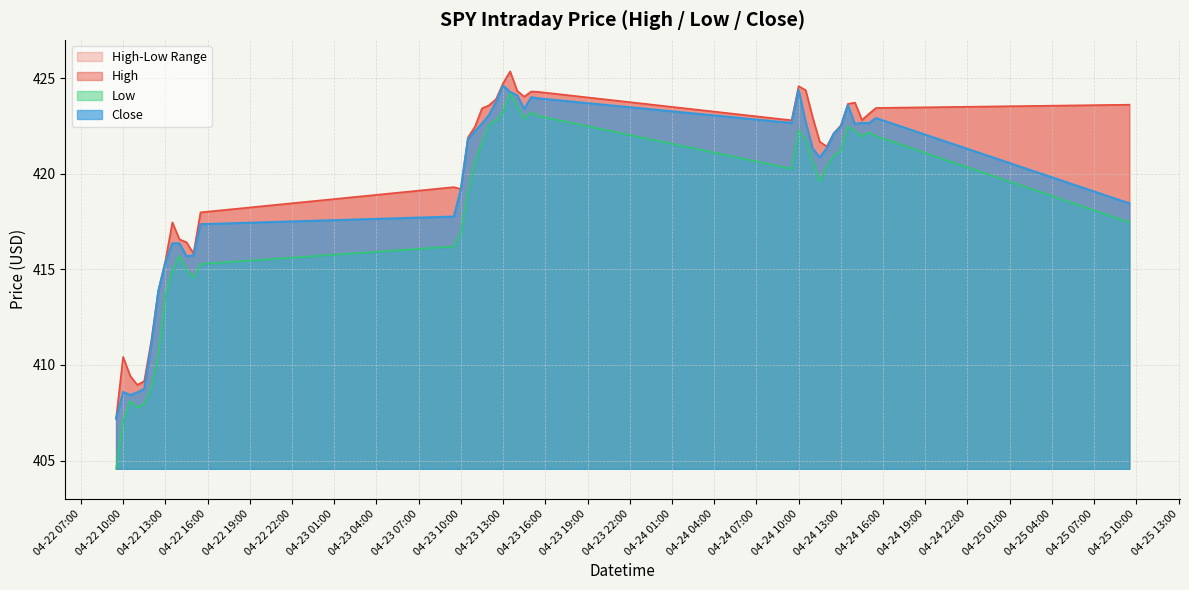

Is it true that Close equals 268.4 at 2024-04-23 10:30?

False